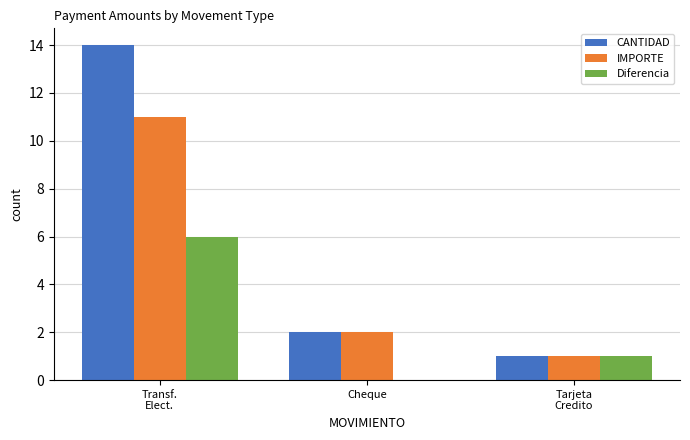

Which series changed the most between Transf.
Elect. and Cheque?

CANTIDAD